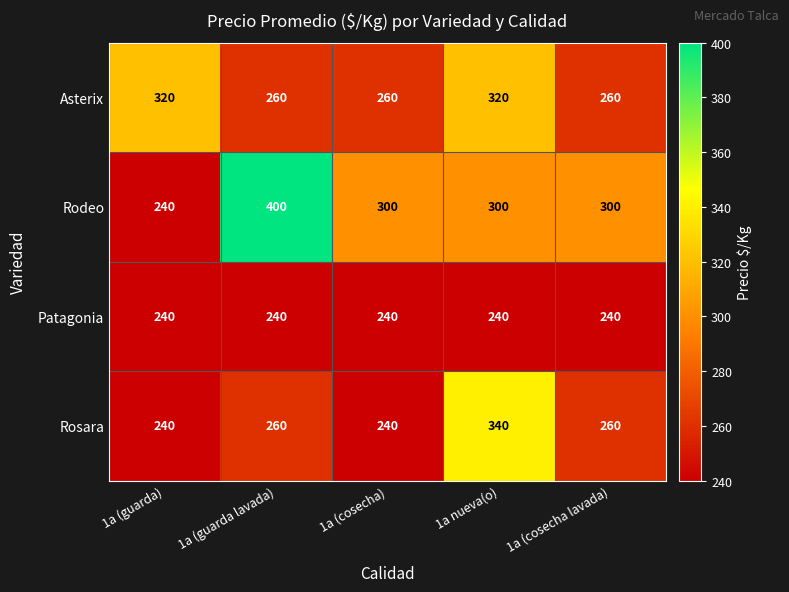

Which category has the highest value across all series?

1a (guarda lavada)